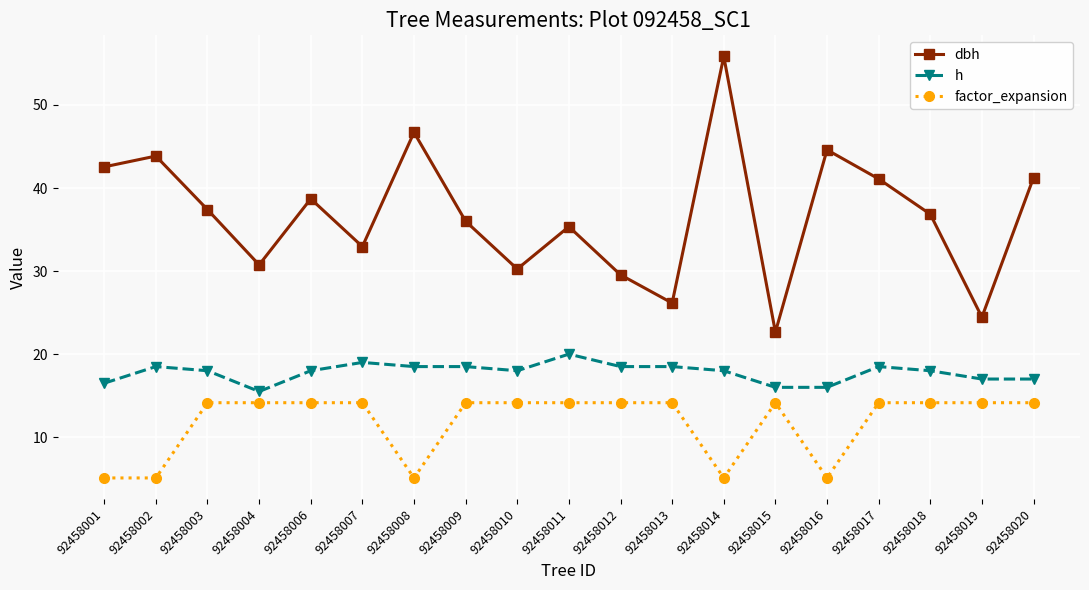

Read the h value at 92458013.

18.5